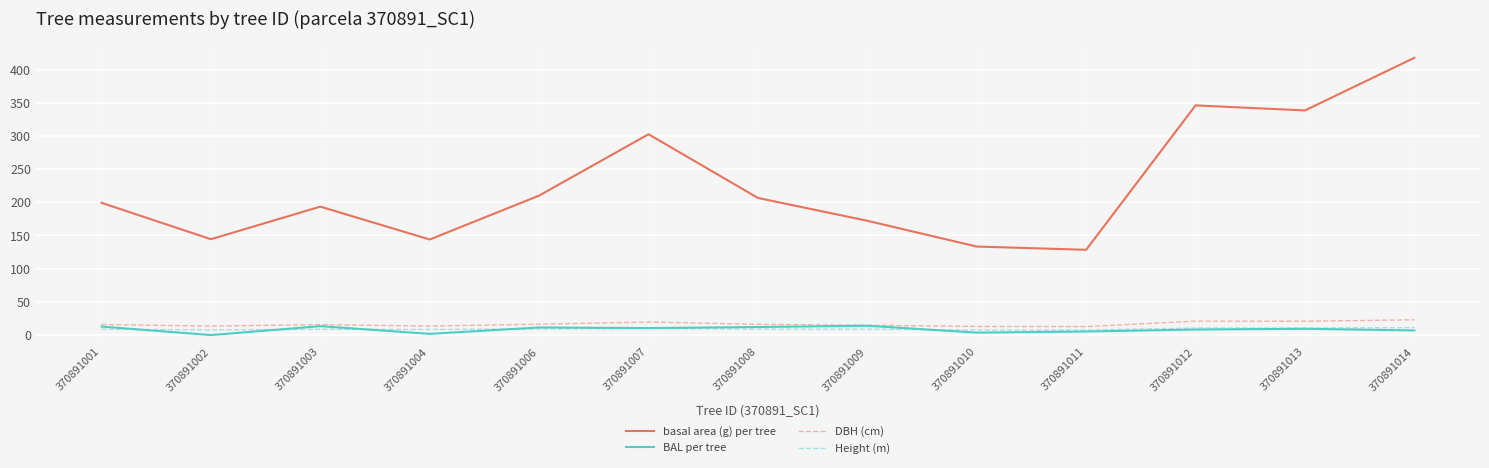

What is the spread (max minus min) of values at 370891006?

200.8